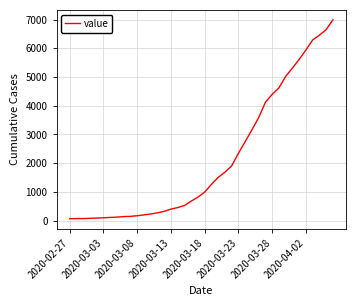

What is the difference between the maximum and minimum values?

6931